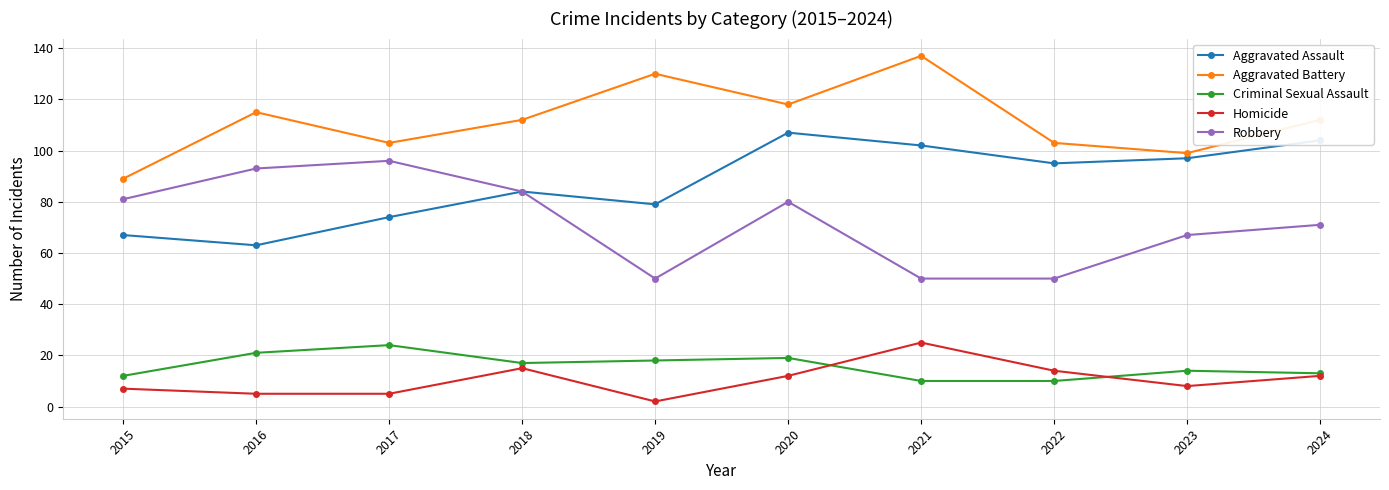

What are all the series names shown in the legend?

Aggravated Assault, Aggravated Battery, Criminal Sexual Assault, Homicide, Robbery